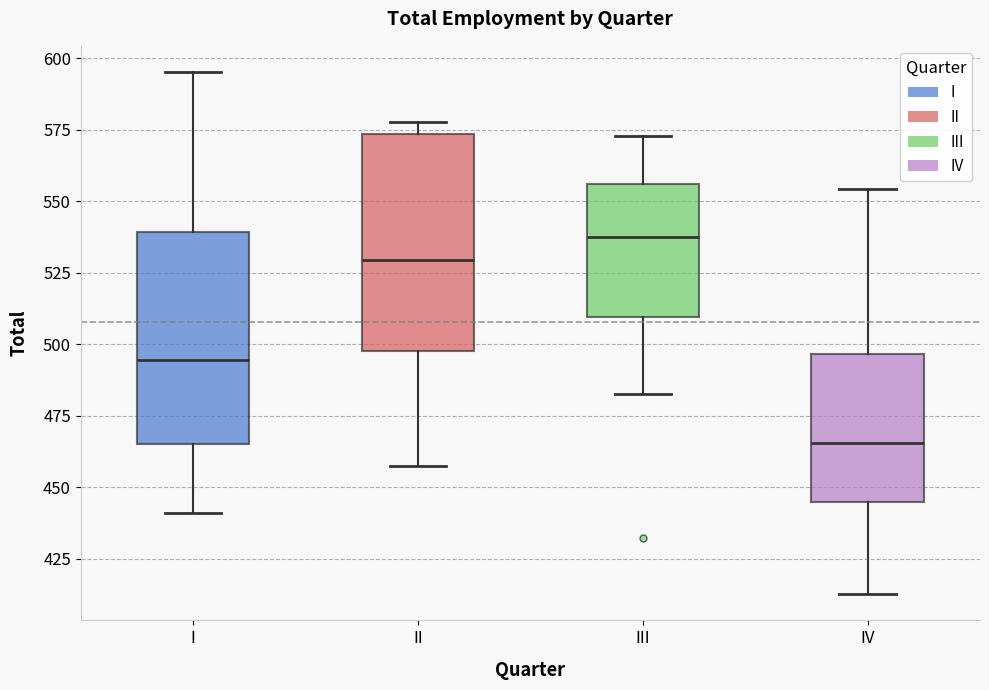

Which box has the highest median line?

III